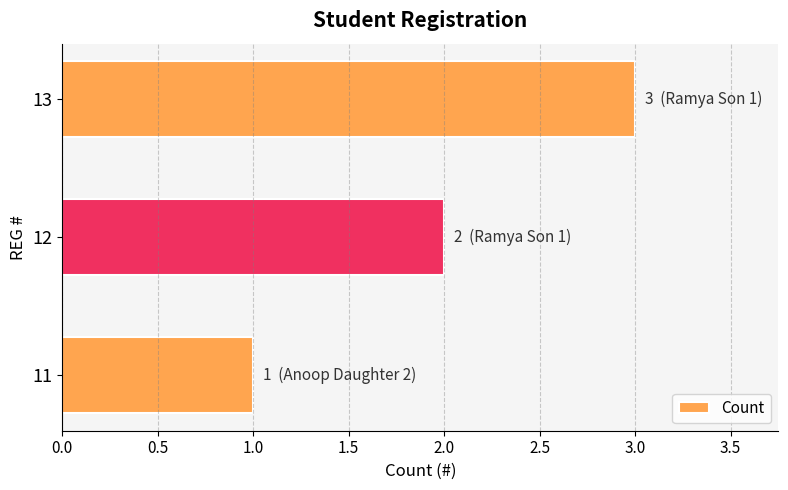

Rank the categories by value from lowest to highest.

11, 12, 13